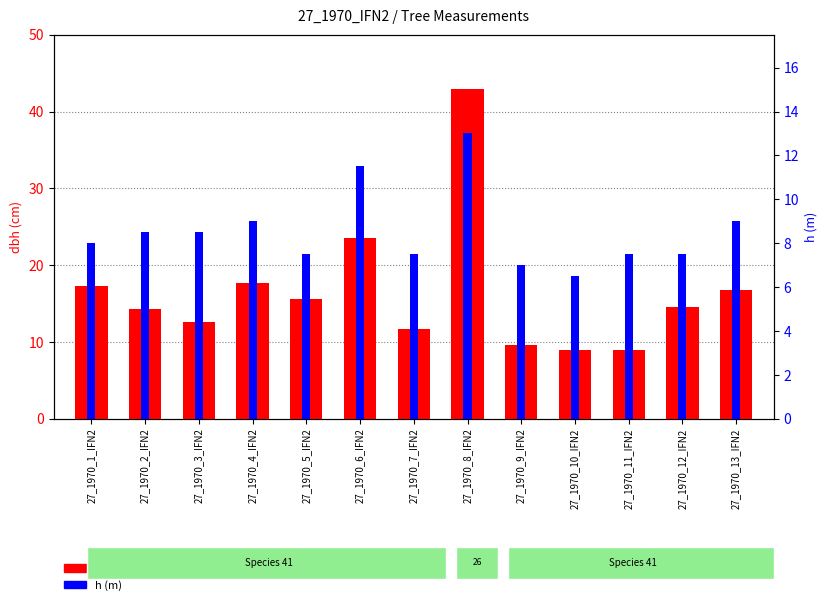

How many bars are there in each group?

2